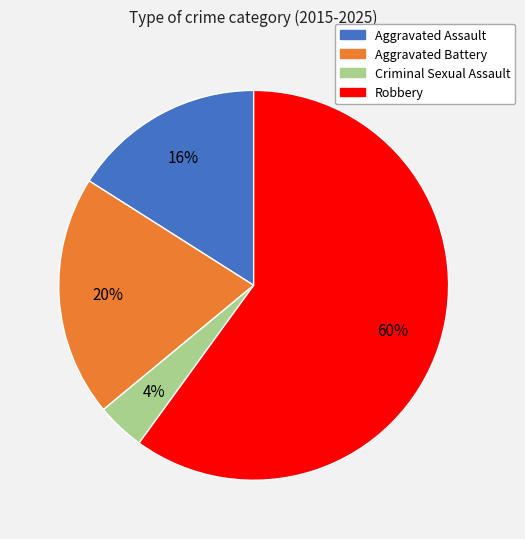

Which slice is the smallest?

Criminal Sexual Assault